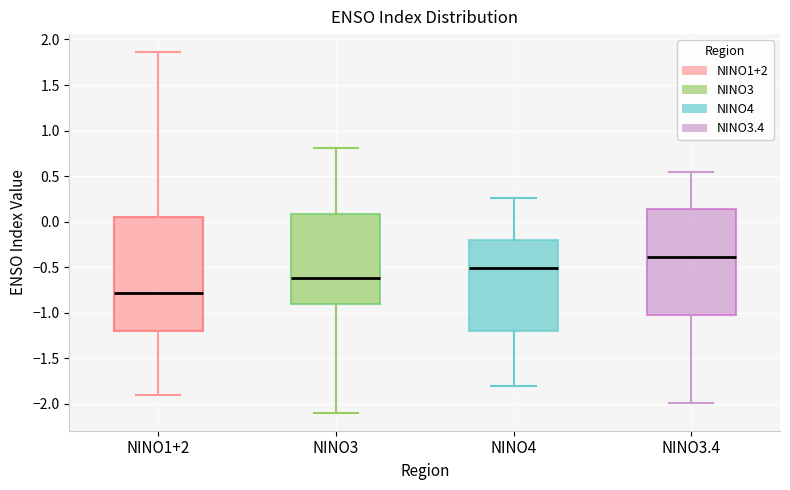

Reading left to right, transcribe this box plot: for each box, give where its median line is, the range the box spans, and where its two whiskers end, as read against the y-axis. The values are not printed on the chart, so give them approximately, as read against the axis.

NINO1+2: median -0.80, box -1.20 to 0.05, whiskers -1.90 to 1.85
NINO3: median -0.60, box -0.90 to 0.10, whiskers -2.10 to 0.80
NINO4: median -0.50, box -1.20 to -0.20, whiskers -1.80 to 0.25
NINO3.4: median -0.40, box -1.05 to 0.15, whiskers -2.00 to 0.55